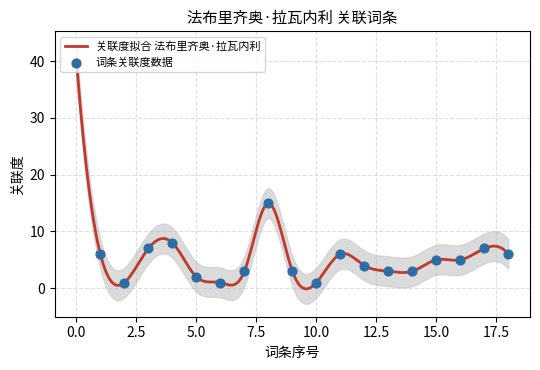

What is the maximum value for 关联度拟合 法布里齐奥·拉瓦内利?

40.3